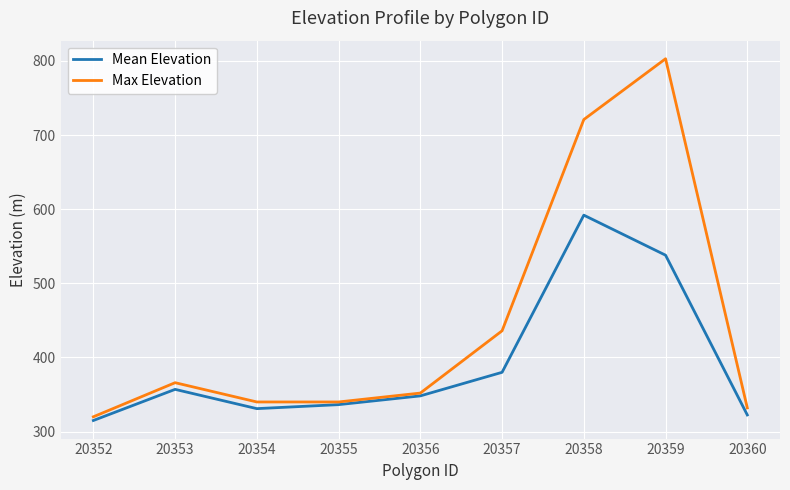

Which category has the lowest value across all series?

20352